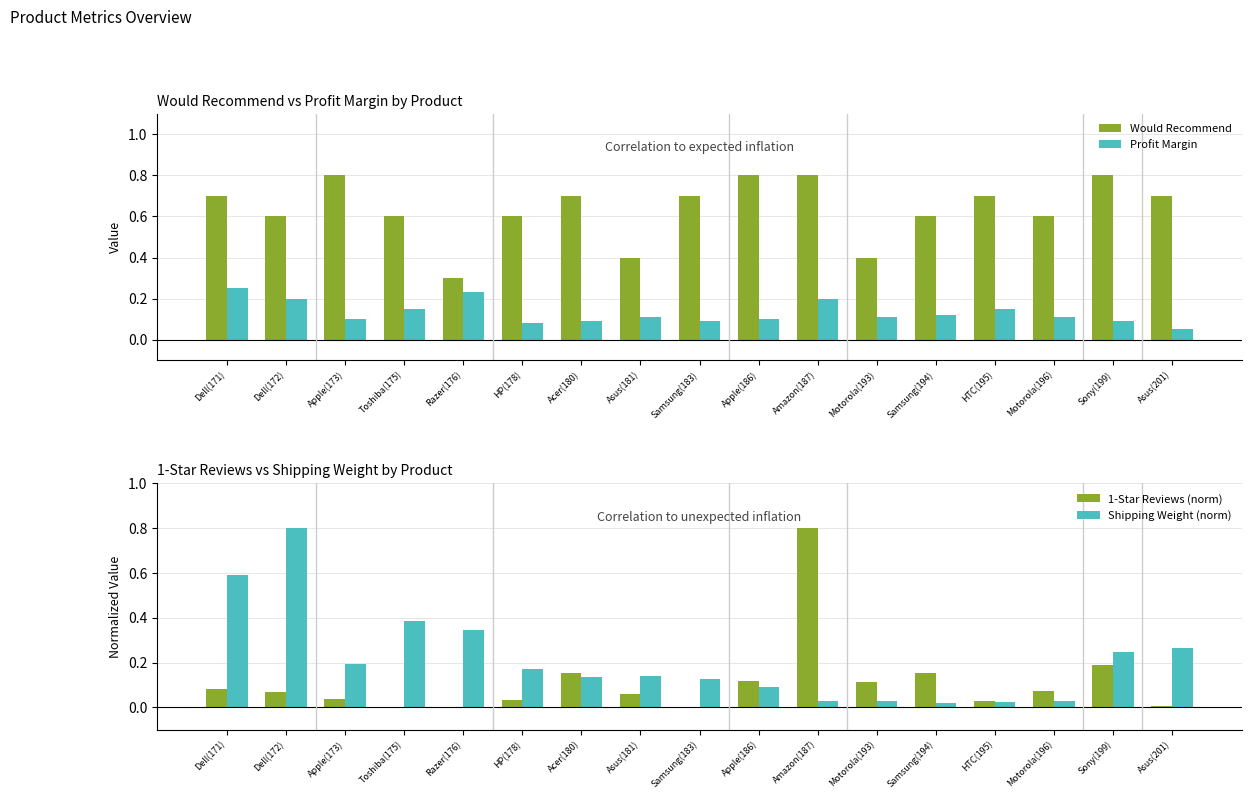

Reading left to right, extract all data points from this chart.

Would Recommend: 0.7	0.6	0.8	0.6	0.3	0.6	0.7	0.4	0.7	0.8	0.8	0.4	0.6	0.7	0.6	0.8	0.7
Profit Margin: 0.2	0.2	0.1	0.1	0.2	0.1	0.1	0.1	0.1	0.1	0.2	0.1	0.1	0.1	0.1	0.1	0.1
1-Star Reviews (norm): 0.1	0.1	0.0	0.0	0.0	0.0	0.2	0.1	0.0	0.1	0.8	0.1	0.2	0.0	0.1	0.2	0.0
Shipping Weight (norm): 0.6	0.8	0.2	0.4	0.3	0.2	0.1	0.1	0.1	0.1	0.0	0.0	0.0	0.0	0.0	0.2	0.3